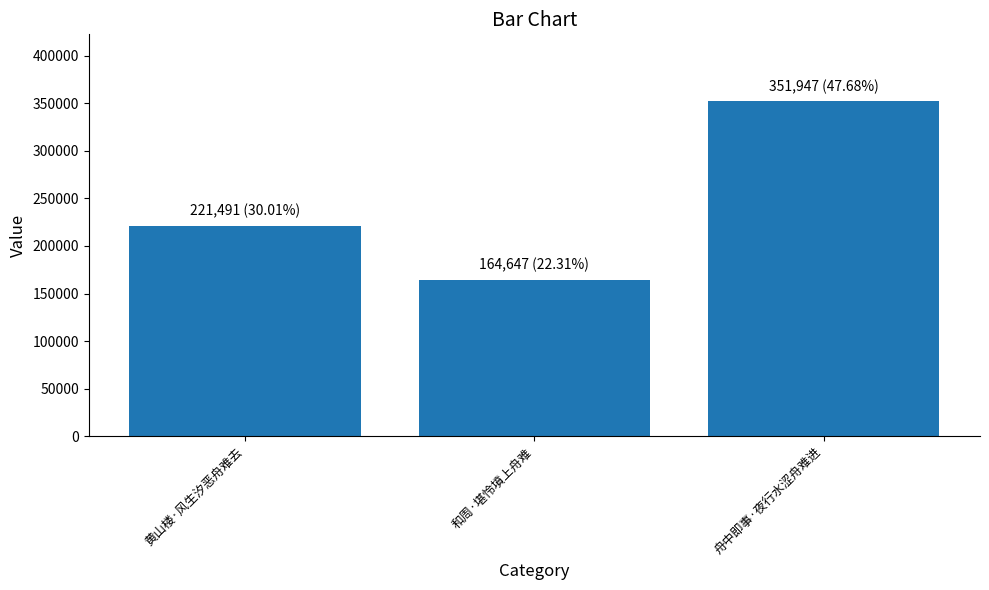

Read the value at 和周·堪怜墳上舟难, to the nearest 10.

164650